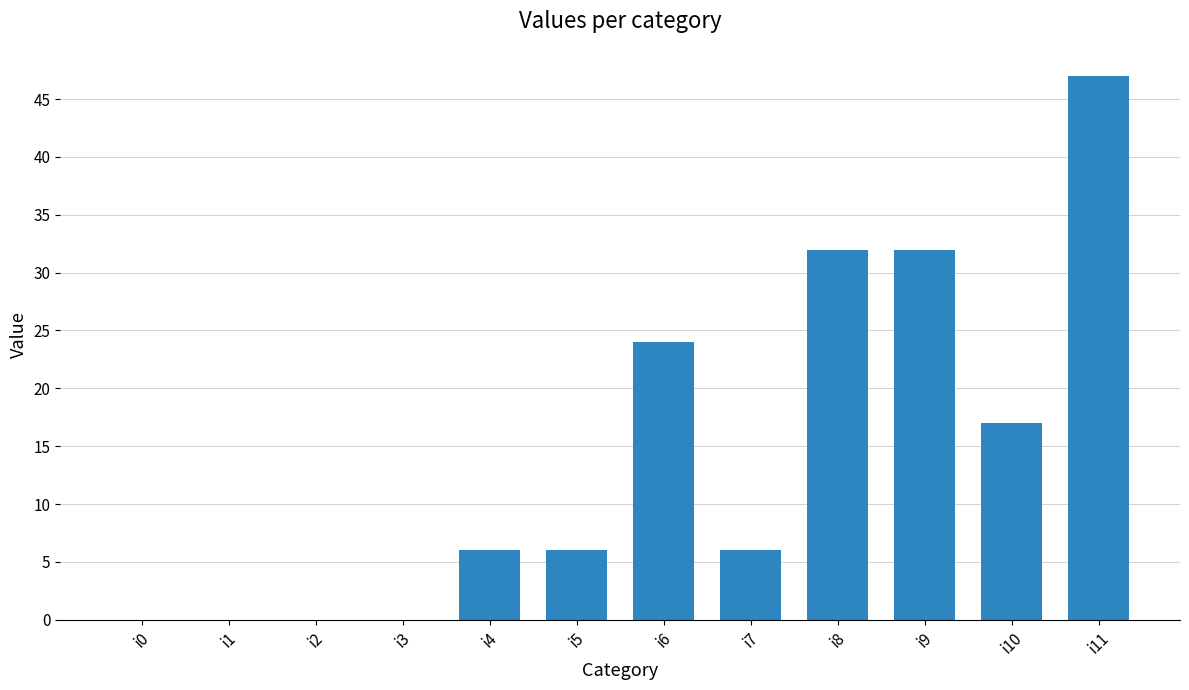

The chart shows a value of 3 at i4. True or false?

False